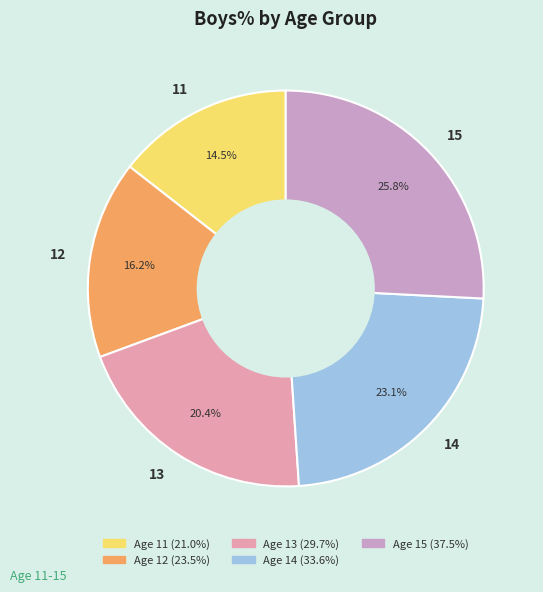

How many slices are in this pie chart?

5